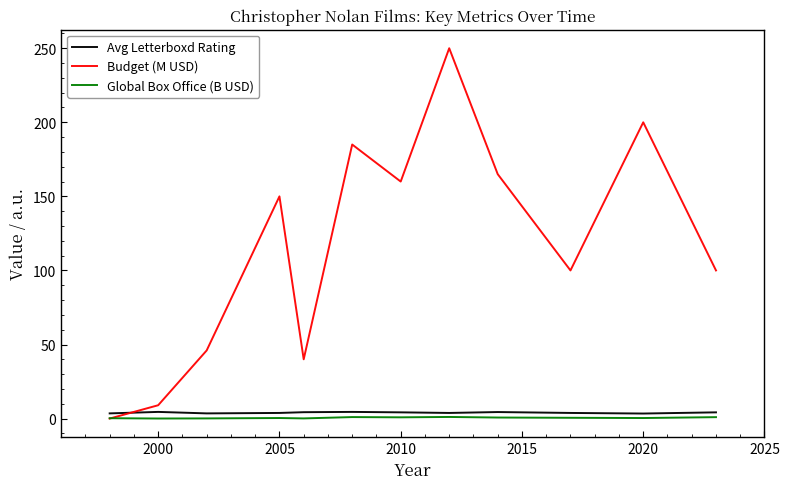

Which series has the largest total across all categories?

Budget (M USD)